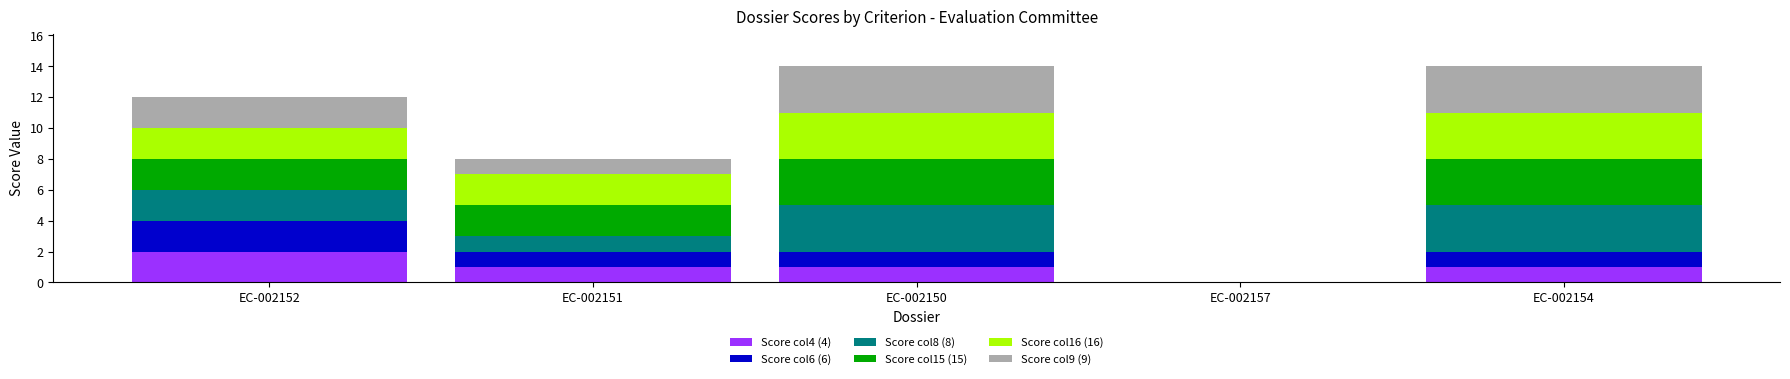

What is the total value across all series at EC-002152?

12